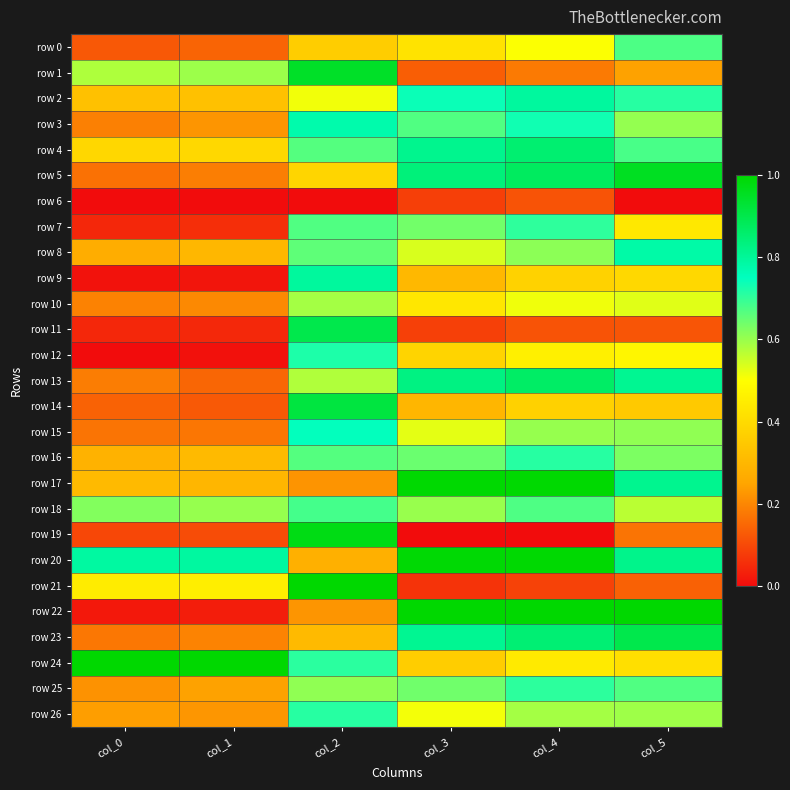

Reading right to left, list all the values displayed in this chart.

row 0: col_5=0.7	col_4=0.5	col_3=0.4	col_2=0.4	col_1=0.1	col_0=0.1
row 1: col_5=0.2	col_4=0.2	col_3=0.1	col_2=0.9	col_1=0.6	col_0=0.6
row 2: col_5=0.7	col_4=0.8	col_3=0.7	col_2=0.5	col_1=0.3	col_0=0.3
row 3: col_5=0.6	col_4=0.7	col_3=0.7	col_2=0.8	col_1=0.2	col_0=0.2
row 4: col_5=0.7	col_4=0.9	col_3=0.8	col_2=0.7	col_1=0.4	col_0=0.4
row 5: col_5=1.0	col_4=0.9	col_3=0.8	col_2=0.4	col_1=0.2	col_0=0.2
row 6: col_5=0.0	col_4=0.1	col_3=0.1	col_2=0.0	col_1=0.0	col_0=0.0
row 7: col_5=0.4	col_4=0.7	col_3=0.6	col_2=0.7	col_1=0.1	col_0=0.0
row 8: col_5=0.8	col_4=0.6	col_3=0.5	col_2=0.7	col_1=0.3	col_0=0.3
row 9: col_5=0.4	col_4=0.4	col_3=0.3	col_2=0.8	col_1=0.0	col_0=0.0
row 10: col_5=0.5	col_4=0.5	col_3=0.4	col_2=0.6	col_1=0.2	col_0=0.2
row 11: col_5=0.1	col_4=0.1	col_3=0.1	col_2=0.9	col_1=0.0	col_0=0.0
row 12: col_5=0.5	col_4=0.5	col_3=0.4	col_2=0.7	col_1=0.0	col_0=0.0
row 13: col_5=0.8	col_4=0.9	col_3=0.8	col_2=0.6	col_1=0.1	col_0=0.2
row 14: col_5=0.4	col_4=0.4	col_3=0.3	col_2=0.9	col_1=0.1	col_0=0.1
row 15: col_5=0.6	col_4=0.6	col_3=0.5	col_2=0.7	col_1=0.2	col_0=0.2
row 16: col_5=0.6	col_4=0.7	col_3=0.6	col_2=0.7	col_1=0.3	col_0=0.3
row 17: col_5=0.8	col_4=1.0	col_3=1.0	col_2=0.2	col_1=0.3	col_0=0.3
row 18: col_5=0.6	col_4=0.7	col_3=0.6	col_2=0.7	col_1=0.6	col_0=0.6
row 19: col_5=0.2	col_4=0.0	col_3=0.0	col_2=1.0	col_1=0.1	col_0=0.1
row 20: col_5=0.8	col_4=1.0	col_3=1.0	col_2=0.3	col_1=0.8	col_0=0.8
row 21: col_5=0.1	col_4=0.1	col_3=0.1	col_2=1.0	col_1=0.5	col_0=0.4
row 22: col_5=1.0	col_4=1.0	col_3=1.0	col_2=0.2	col_1=0.0	col_0=0.0
row 23: col_5=0.9	col_4=0.8	col_3=0.8	col_2=0.3	col_1=0.2	col_0=0.2
row 24: col_5=0.4	col_4=0.4	col_3=0.4	col_2=0.7	col_1=1.0	col_0=1.0
row 25: col_5=0.7	col_4=0.7	col_3=0.6	col_2=0.6	col_1=0.2	col_0=0.2
row 26: col_5=0.6	col_4=0.6	col_3=0.5	col_2=0.7	col_1=0.2	col_0=0.2